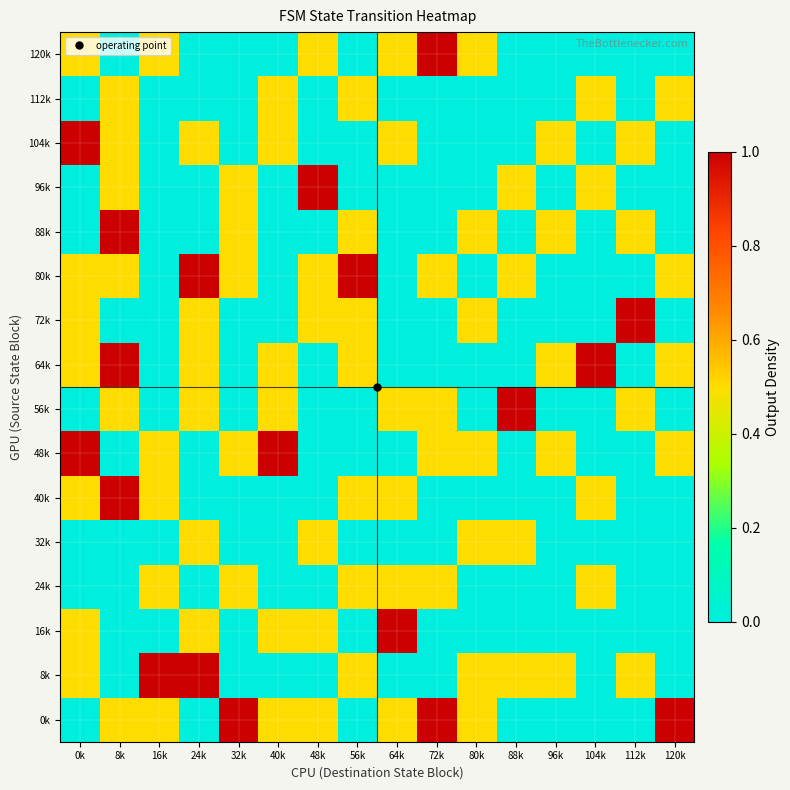

Reading left to right, list all the values displayed in this chart.

0k: 0k=0.0	8k=0.5	16k=0.5	24k=0.0	32k=1.0	40k=0.5	48k=0.5	56k=0.0	64k=0.5	72k=1.0	80k=0.5	88k=0.0	96k=0.0	104k=0.0	112k=0.0	120k=1.0
8k: 0k=0.5	8k=0.0	16k=1.0	24k=1.0	32k=0.0	40k=0.0	48k=0.0	56k=0.5	64k=0.0	72k=0.0	80k=0.5	88k=0.5	96k=0.5	104k=0.0	112k=0.5	120k=0.0
16k: 0k=0.5	8k=0.0	16k=0.0	24k=0.5	32k=0.0	40k=0.5	48k=0.5	56k=0.0	64k=1.0	72k=0.0	80k=0.0	88k=0.0	96k=0.0	104k=0.0	112k=0.0	120k=0.0
24k: 0k=0.0	8k=0.0	16k=0.5	24k=0.0	32k=0.5	40k=0.0	48k=0.0	56k=0.5	64k=0.5	72k=0.5	80k=0.0	88k=0.0	96k=0.0	104k=0.5	112k=0.0	120k=0.0
32k: 0k=0.0	8k=0.0	16k=0.0	24k=0.5	32k=0.0	40k=0.0	48k=0.5	56k=0.0	64k=0.0	72k=0.0	80k=0.5	88k=0.5	96k=0.0	104k=0.0	112k=0.0	120k=0.0
40k: 0k=0.5	8k=1.0	16k=0.5	24k=0.0	32k=0.0	40k=0.0	48k=0.0	56k=0.5	64k=0.5	72k=0.0	80k=0.0	88k=0.0	96k=0.0	104k=0.5	112k=0.0	120k=0.0
48k: 0k=1.0	8k=0.0	16k=0.5	24k=0.0	32k=0.5	40k=1.0	48k=0.0	56k=0.0	64k=0.0	72k=0.5	80k=0.5	88k=0.0	96k=0.5	104k=0.0	112k=0.0	120k=0.5
56k: 0k=0.0	8k=0.5	16k=0.0	24k=0.5	32k=0.0	40k=0.5	48k=0.0	56k=0.0	64k=0.5	72k=0.5	80k=0.0	88k=1.0	96k=0.0	104k=0.0	112k=0.5	120k=0.0
64k: 0k=0.5	8k=1.0	16k=0.0	24k=0.5	32k=0.0	40k=0.5	48k=0.0	56k=0.5	64k=0.0	72k=0.0	80k=0.0	88k=0.0	96k=0.5	104k=1.0	112k=0.0	120k=0.5
72k: 0k=0.5	8k=0.0	16k=0.0	24k=0.5	32k=0.0	40k=0.0	48k=0.5	56k=0.5	64k=0.0	72k=0.0	80k=0.5	88k=0.0	96k=0.0	104k=0.0	112k=1.0	120k=0.0
80k: 0k=0.5	8k=0.5	16k=0.0	24k=1.0	32k=0.5	40k=0.0	48k=0.5	56k=1.0	64k=0.0	72k=0.5	80k=0.0	88k=0.5	96k=0.0	104k=0.0	112k=0.0	120k=0.5
88k: 0k=0.0	8k=1.0	16k=0.0	24k=0.0	32k=0.5	40k=0.0	48k=0.0	56k=0.5	64k=0.0	72k=0.0	80k=0.5	88k=0.0	96k=0.5	104k=0.0	112k=0.5	120k=0.0
96k: 0k=0.0	8k=0.5	16k=0.0	24k=0.0	32k=0.5	40k=0.0	48k=1.0	56k=0.0	64k=0.0	72k=0.0	80k=0.0	88k=0.5	96k=0.0	104k=0.5	112k=0.0	120k=0.0
104k: 0k=1.0	8k=0.5	16k=0.0	24k=0.5	32k=0.0	40k=0.5	48k=0.0	56k=0.0	64k=0.5	72k=0.0	80k=0.0	88k=0.0	96k=0.5	104k=0.0	112k=0.5	120k=0.0
112k: 0k=0.0	8k=0.5	16k=0.0	24k=0.0	32k=0.0	40k=0.5	48k=0.0	56k=0.5	64k=0.0	72k=0.0	80k=0.0	88k=0.0	96k=0.0	104k=0.5	112k=0.0	120k=0.5
120k: 0k=0.5	8k=0.0	16k=0.5	24k=0.0	32k=0.0	40k=0.0	48k=0.5	56k=0.0	64k=0.5	72k=1.0	80k=0.5	88k=0.0	96k=0.0	104k=0.0	112k=0.0	120k=0.0